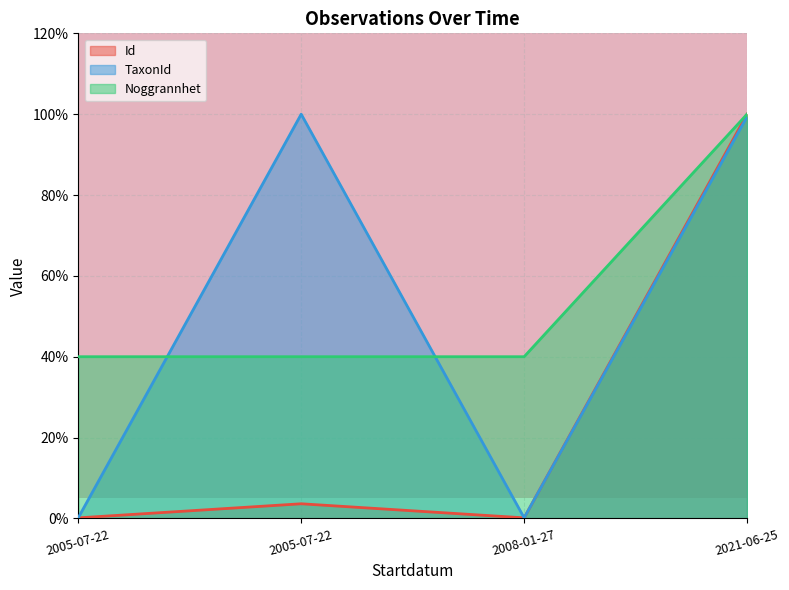

Reading left to right, extract all data points from this chart.

Id: 0.1	3.6	0.1	100.0
TaxonId: 0.2	100.0	0.2	99.4
Noggrannhet: 40.0	40.0	40.0	100.0